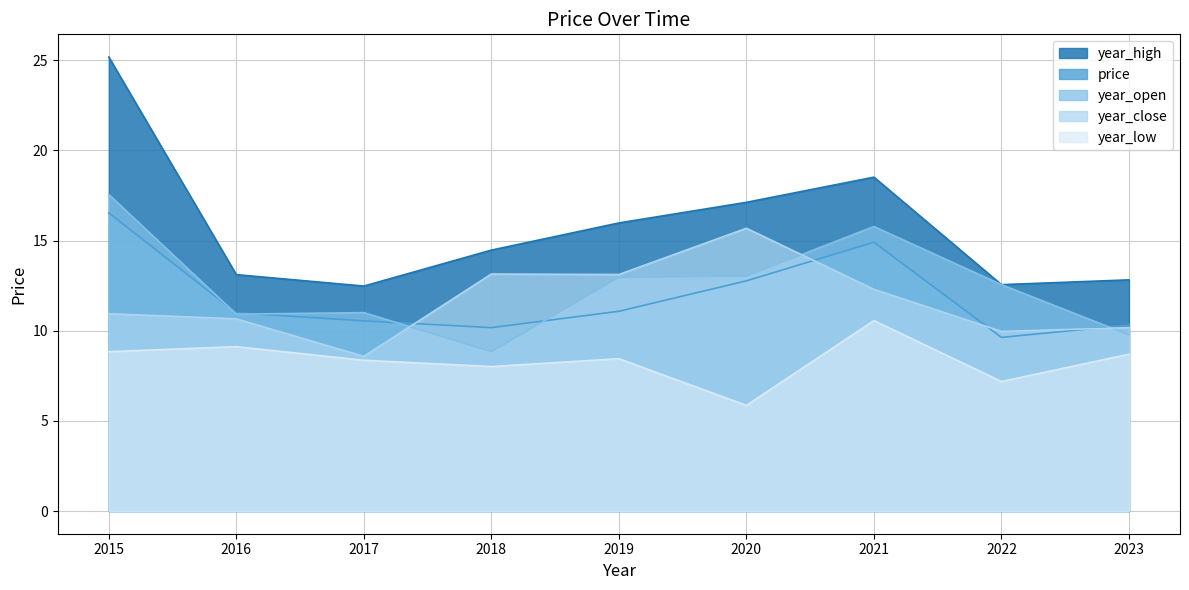

How many data points in year_high are less than 14?

4